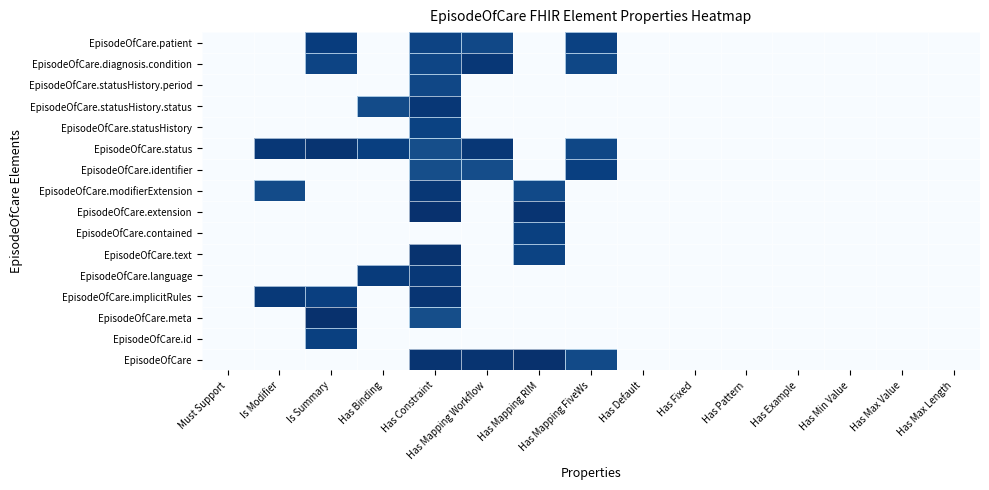

What is the spread (max minus min) of values at Is Modifier?

0.9